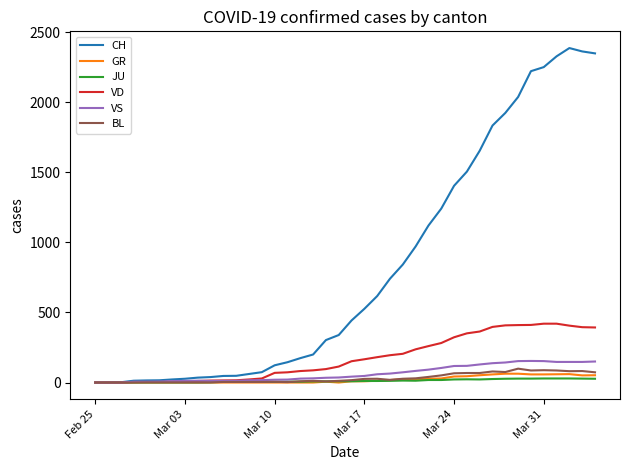

Which series has the largest total across all categories?

CH